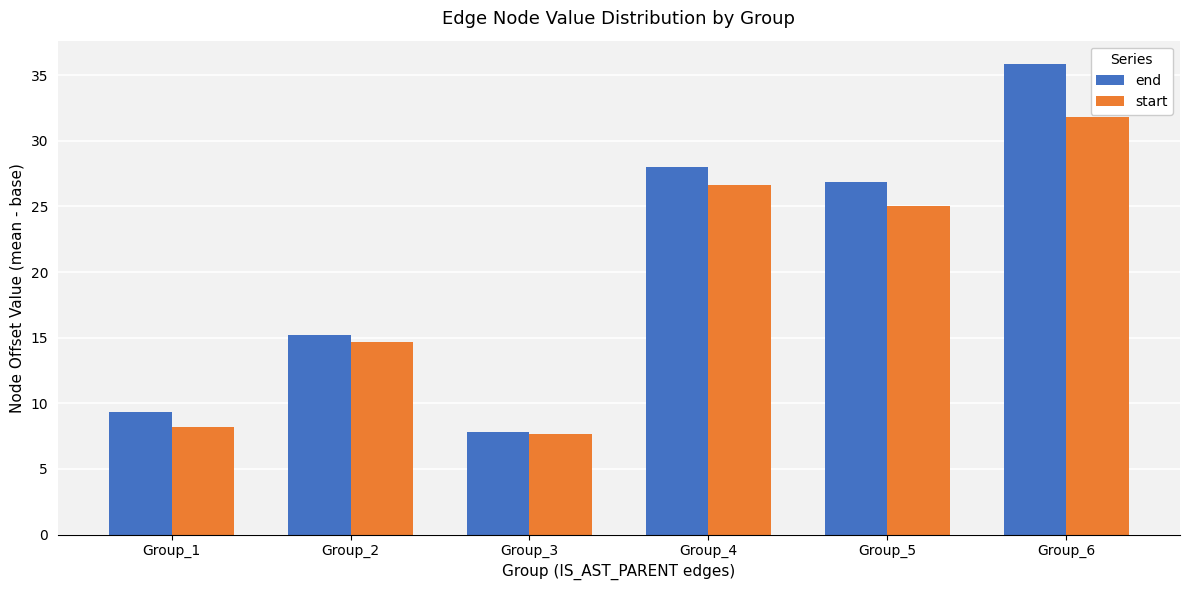

Which series changed the most between Group_3 and Group_5?

end